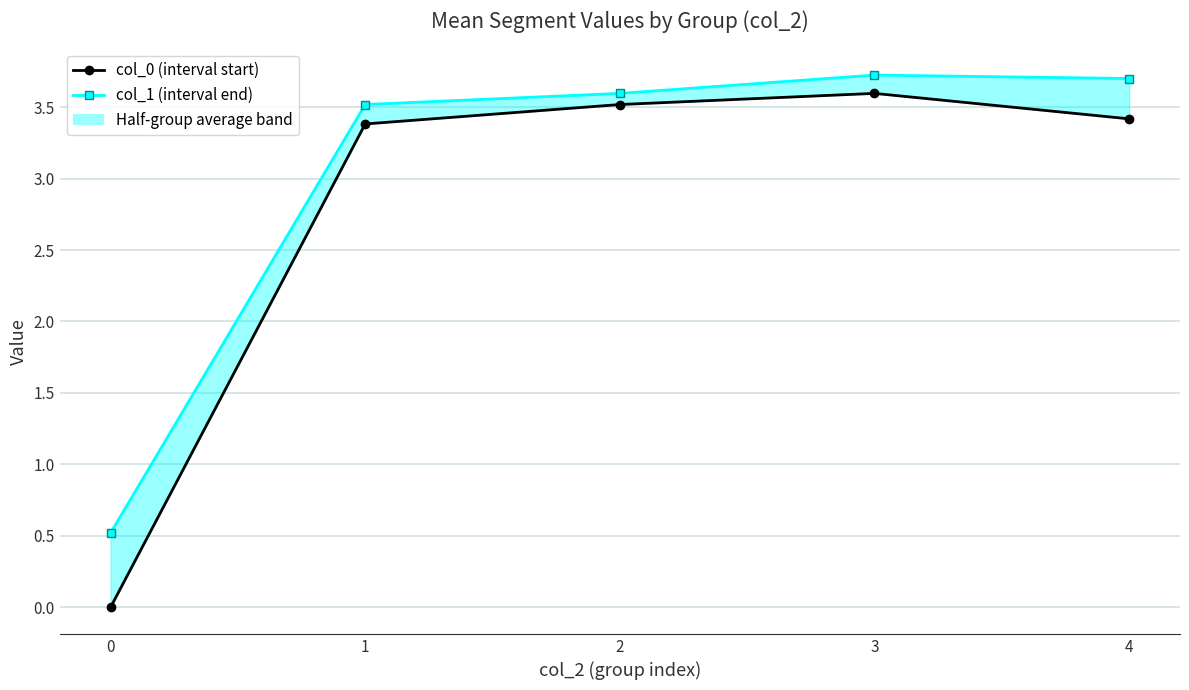

What is the difference between the second highest and minimum values in the col_1 (interval end) series?

3.2